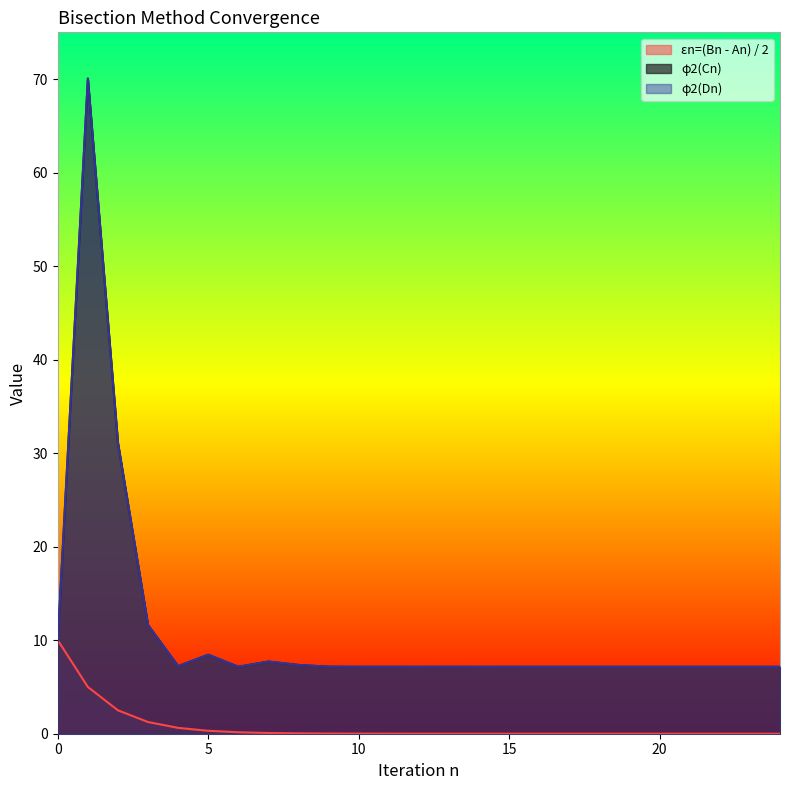

What is the average value of the εn=(Bn - An) / 2 series?

0.8